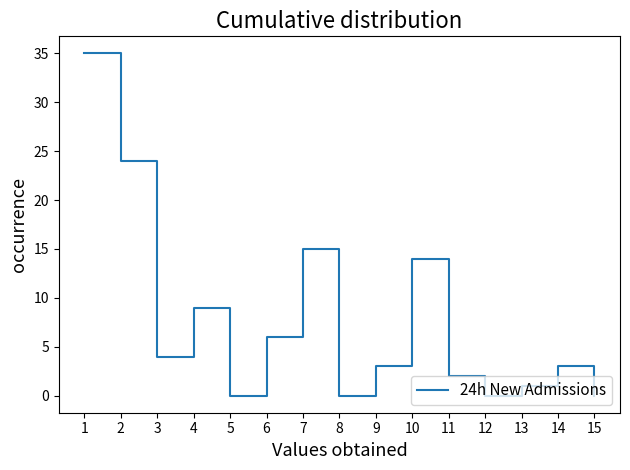

What is the maximum value shown in the chart?

35